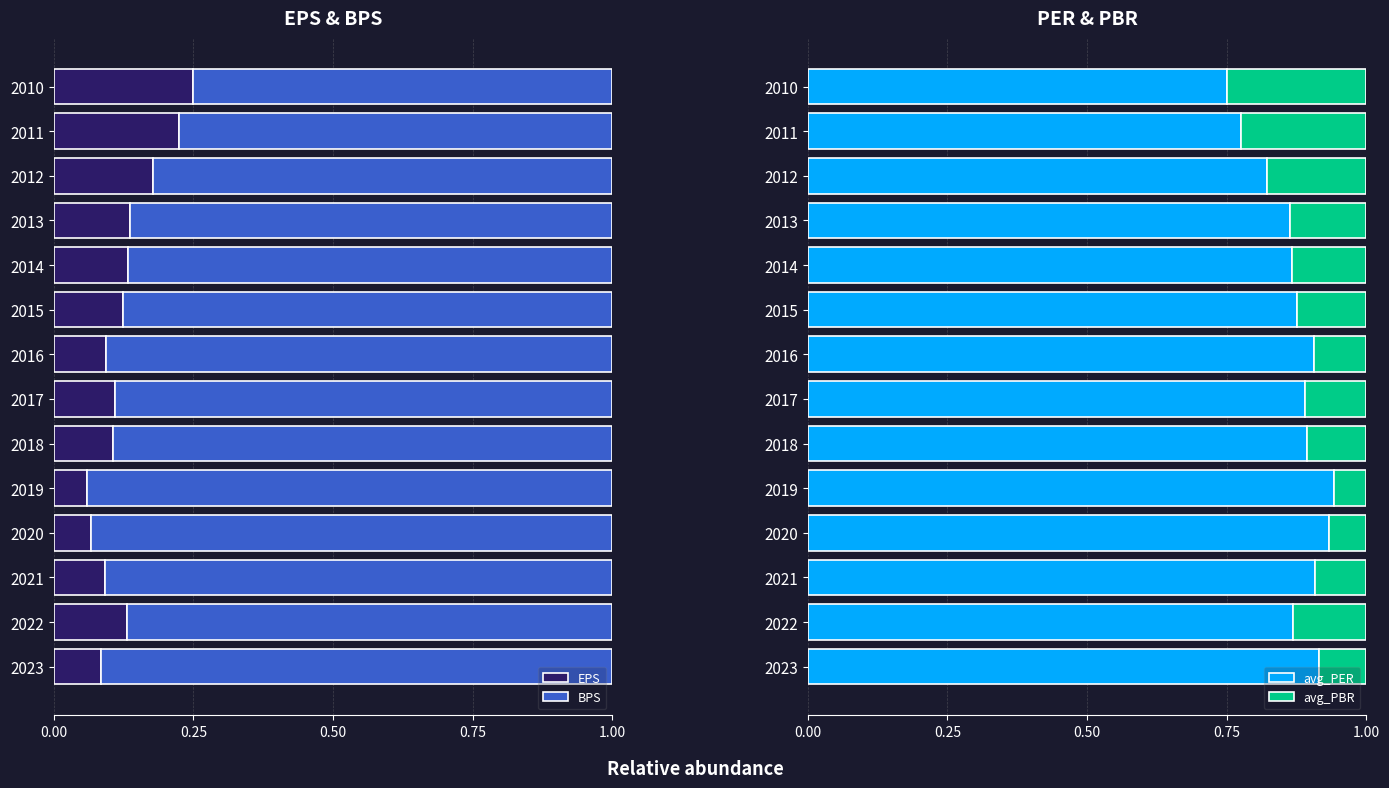

True or false: EPS has a value of 0.1 at 2017.

True